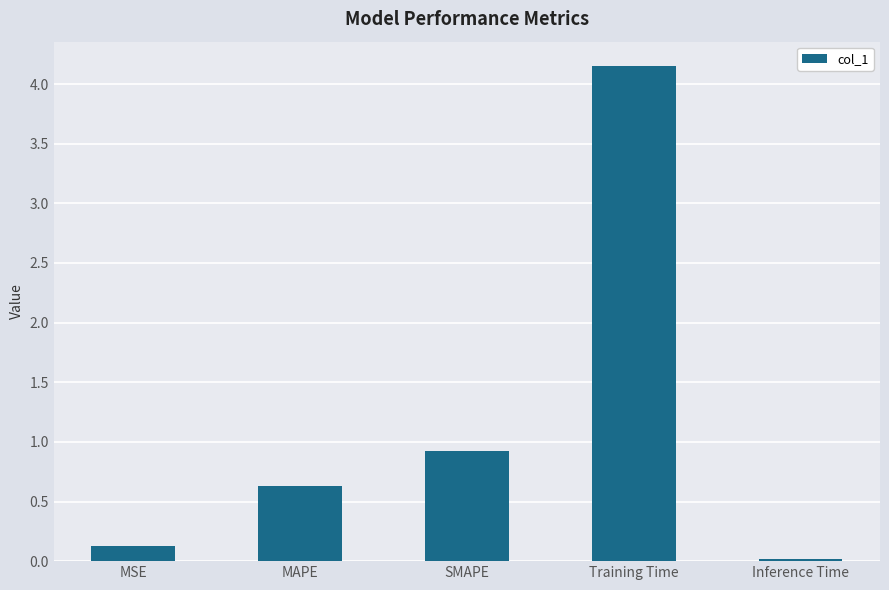

Rank the categories by value from lowest to highest.

Inference Time, MSE, MAPE, SMAPE, Training Time